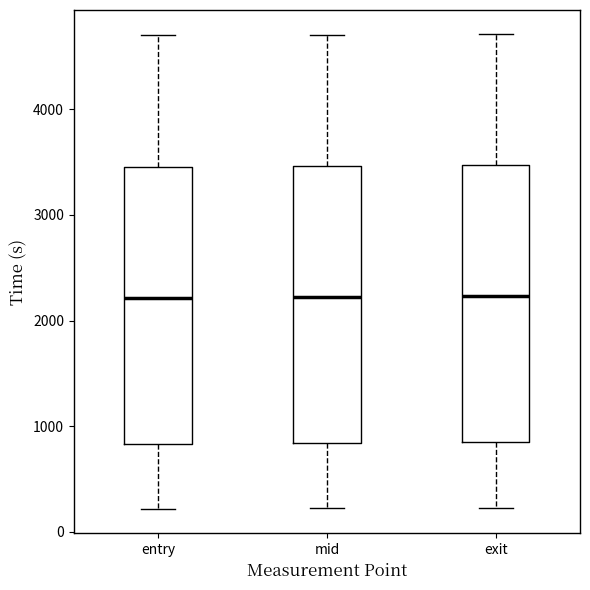

Reading left to right, read every box against the y-axis: the position of its median line, the range the box covers, and the ends of its whiskers. The values are not printed on the chart, so give them approximately, as read against the axis.

entry: median 2200, box 800 to 3500, whiskers 200 to 4700
mid: median 2200, box 800 to 3500, whiskers 200 to 4700
exit: median 2200, box 900 to 3500, whiskers 200 to 4700